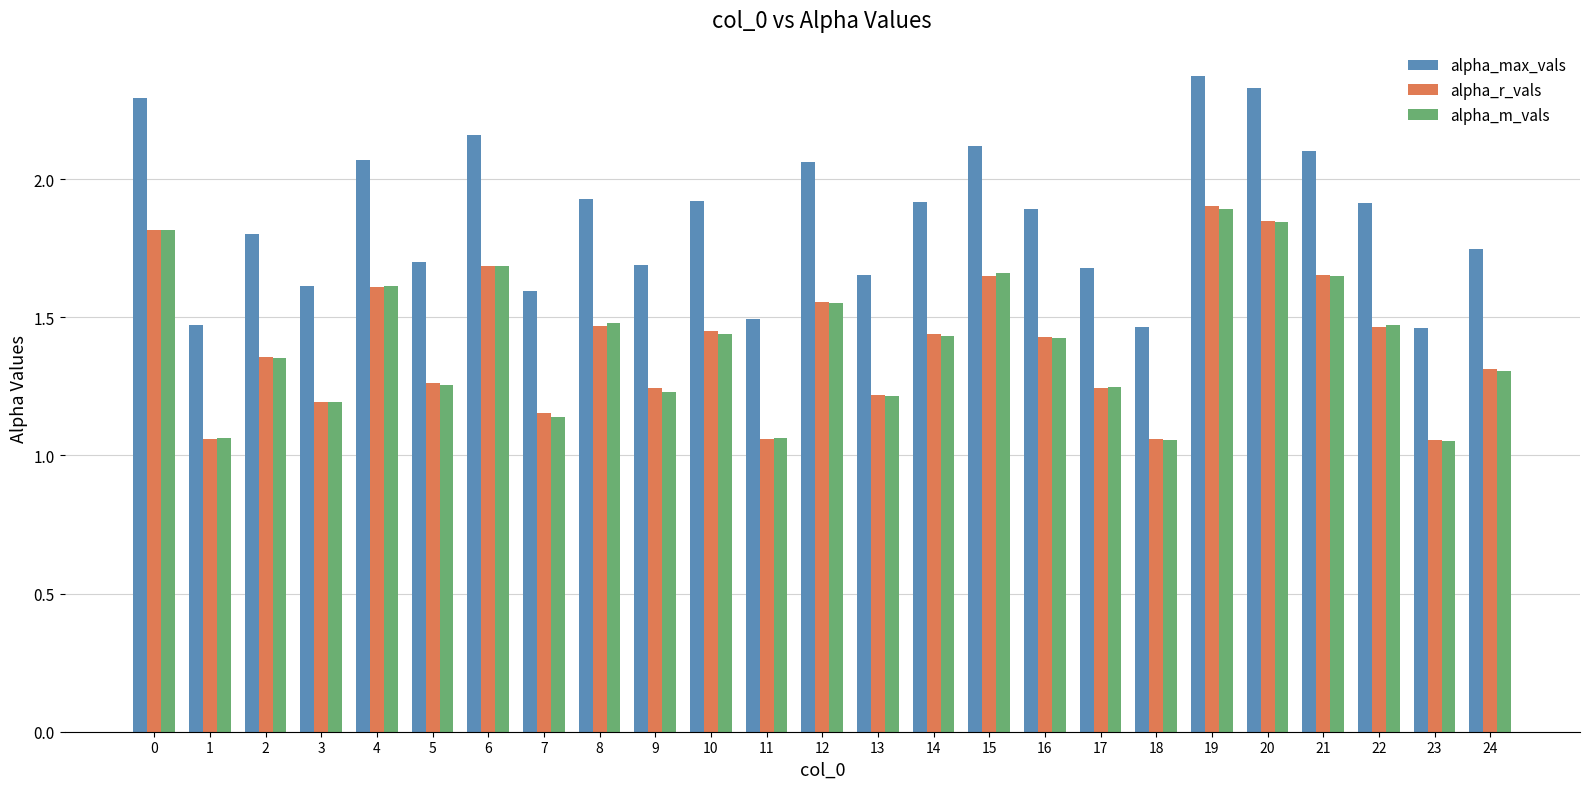

What is the sum of all alpha_m_vals values?

35.1